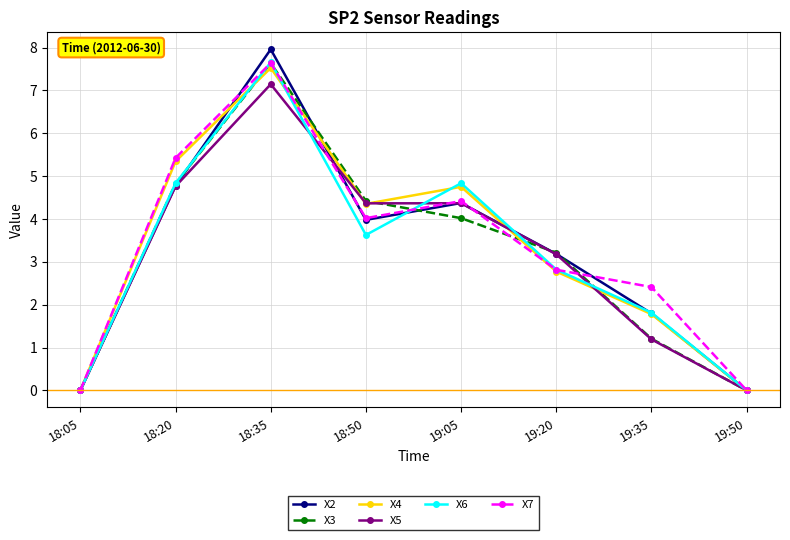

What is the highest value of the X2 series?

8.0